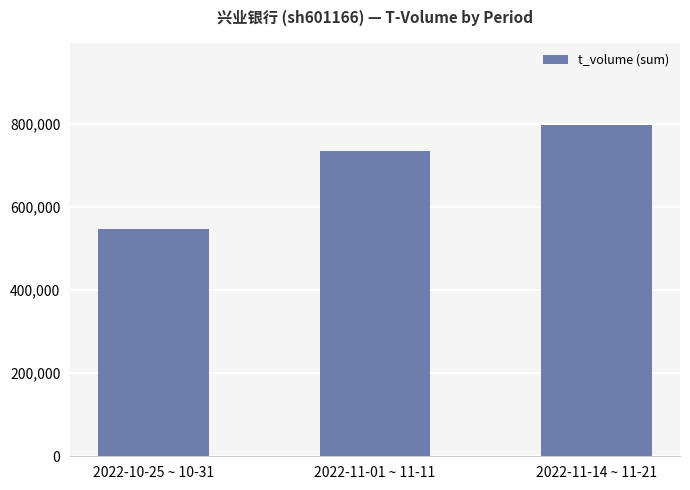

Rank the categories by value from lowest to highest.

2022-10-25 ~ 10-31, 2022-11-01 ~ 11-11, 2022-11-14 ~ 11-21